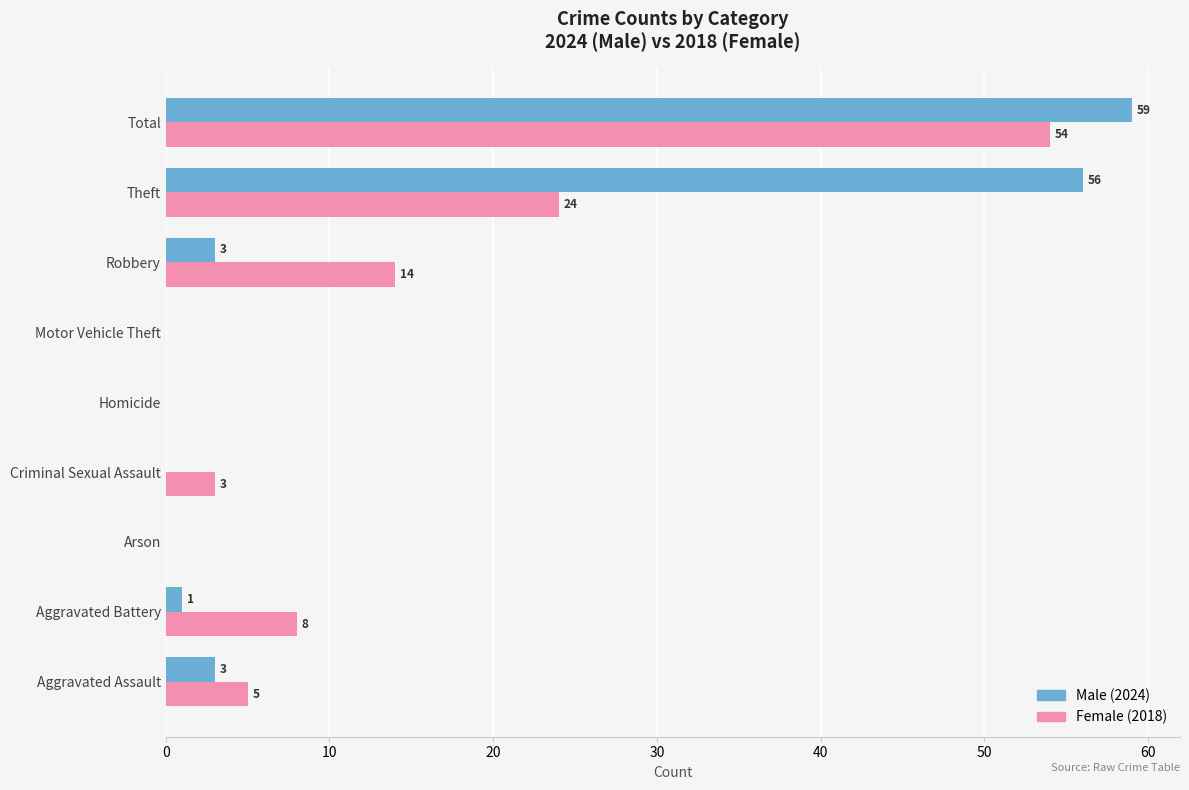

What is the total value across all series at Aggravated Battery?

9